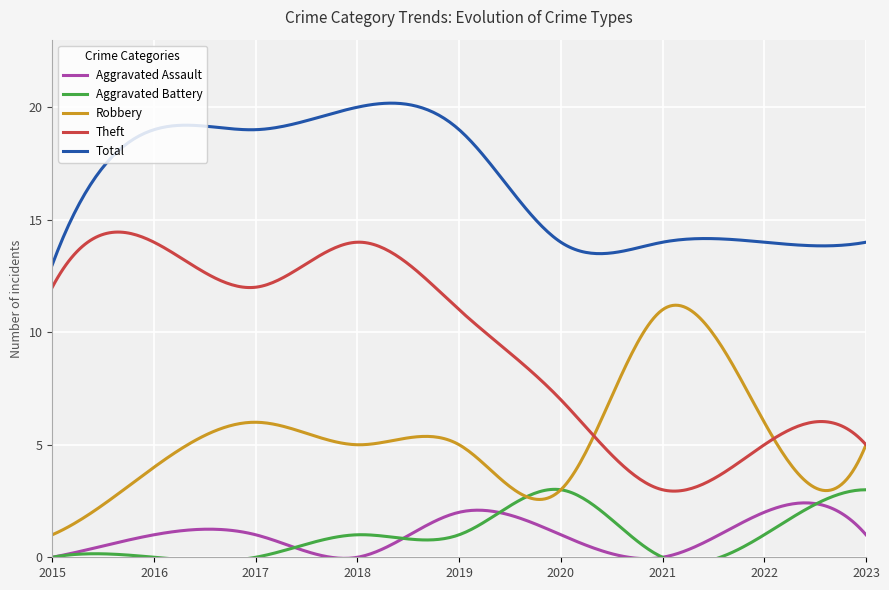

Reading left to right, extract all data points from this chart.

Aggravated Assault: 2015=0	2016=1	2017=1	2018=0	2019=2	2020=1	2021=0	2022=2	2023=1
Aggravated Battery: 2015=0	2016=0	2017=0	2018=1	2019=1	2020=3	2021=0	2022=1	2023=3
Robbery: 2015=1	2016=4	2017=6	2018=5	2019=5	2020=3	2021=11	2022=6	2023=5
Theft: 2015=12	2016=14	2017=12	2018=14	2019=11	2020=7	2021=3	2022=5	2023=5
Total: 2015=13	2016=19	2017=19	2018=20	2019=19	2020=14	2021=14	2022=14	2023=14